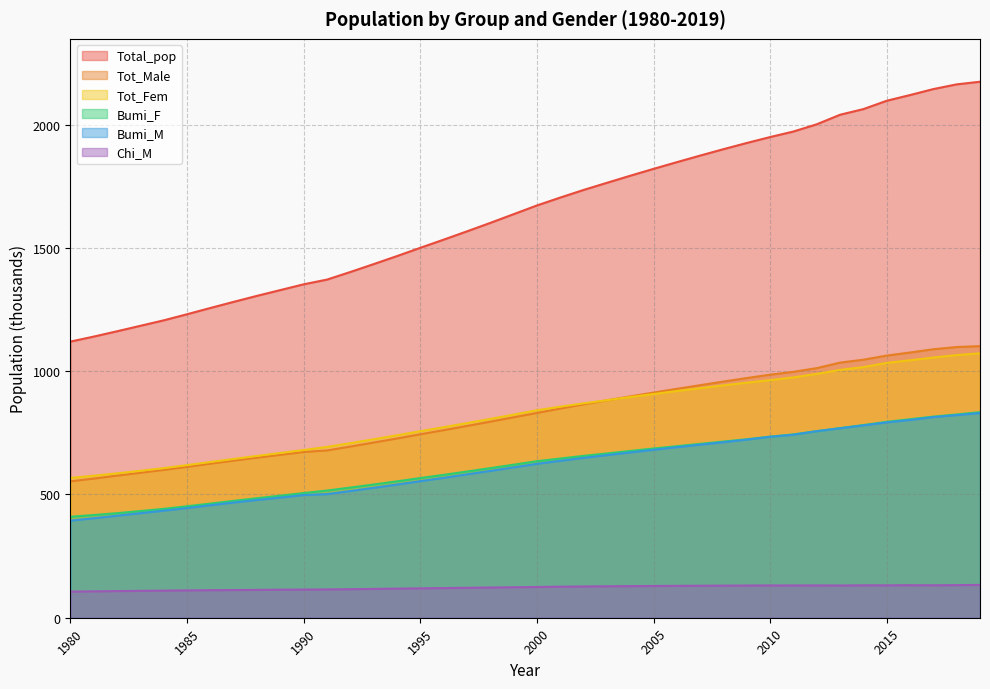

True or false: Chi_M and Tot_Fem cross at least once.

False